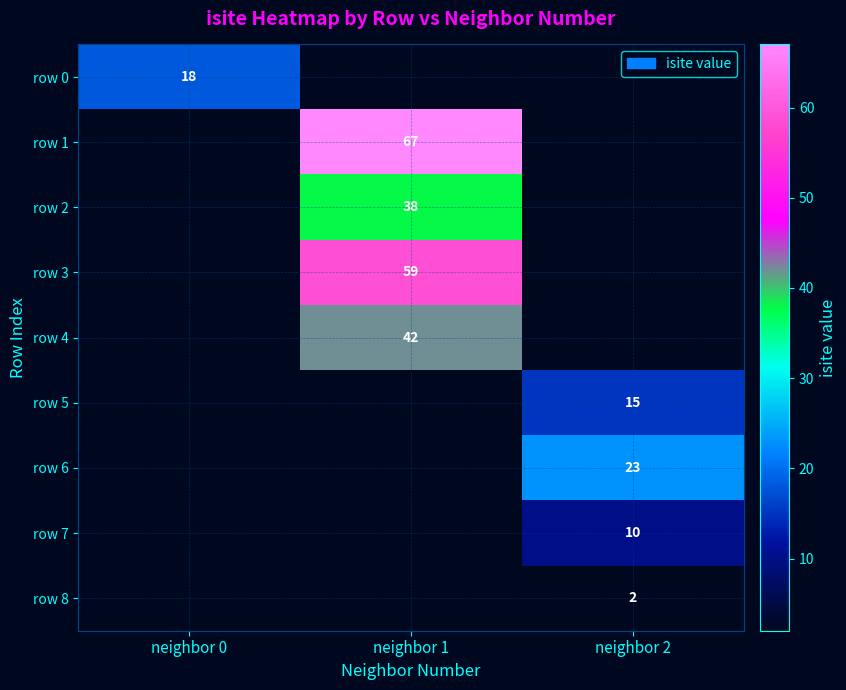

True or false: row 8 has a value of 2 at neighbor 2.

True